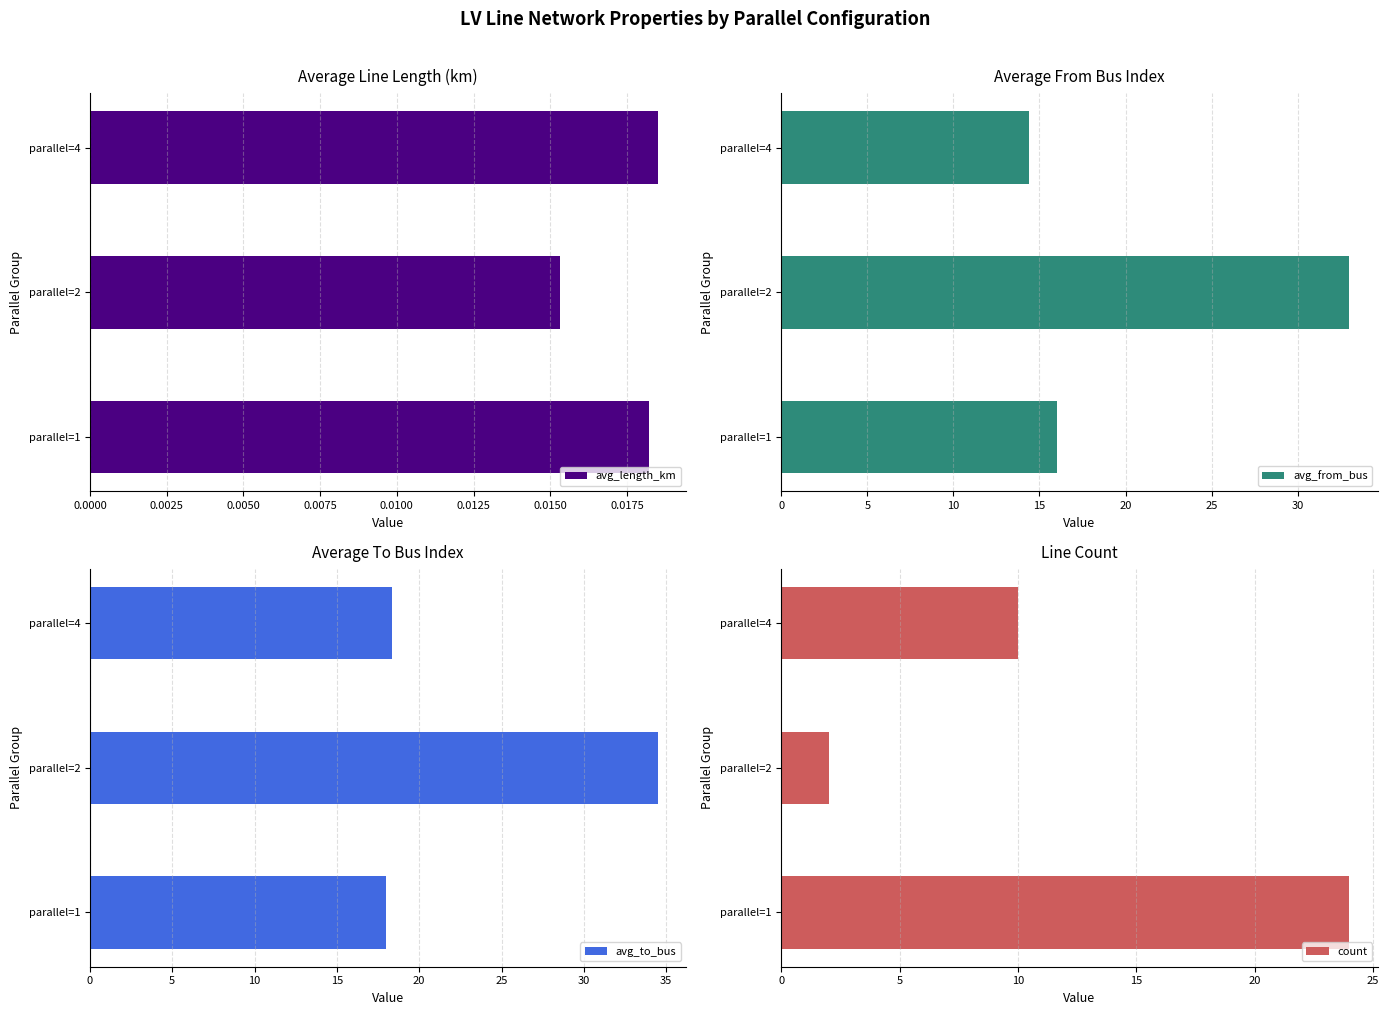

What is the sum of the avg_to_bus values at parallel=1 and parallel=2?

52.5